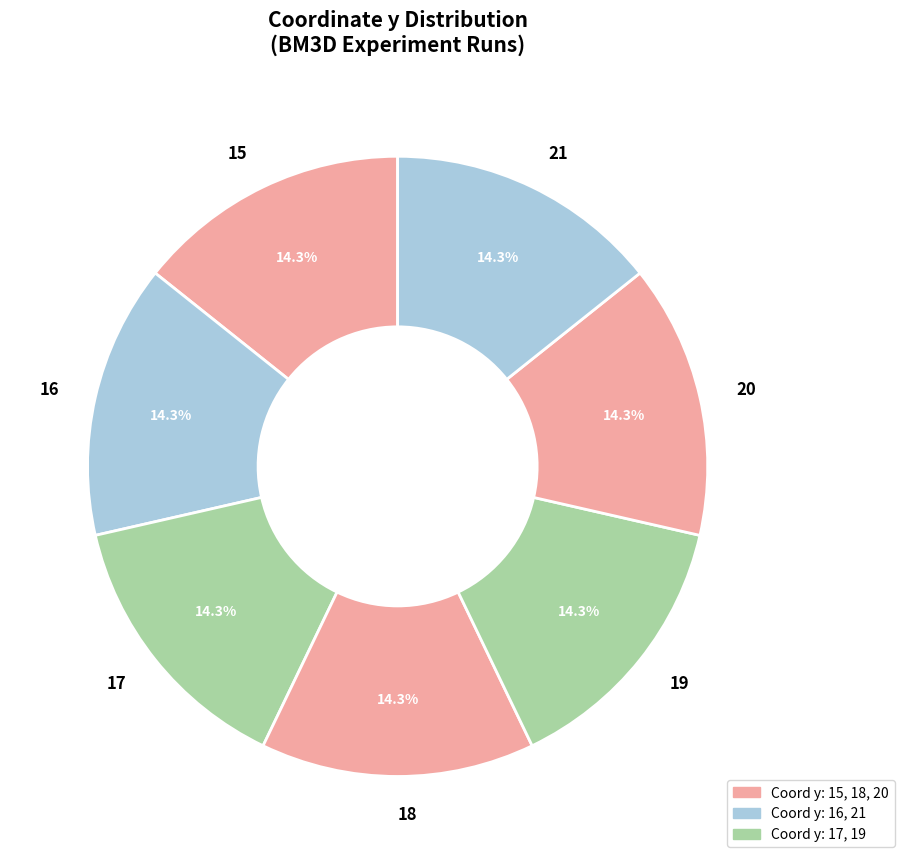

How much of the chart is everything except 18?

85.7%